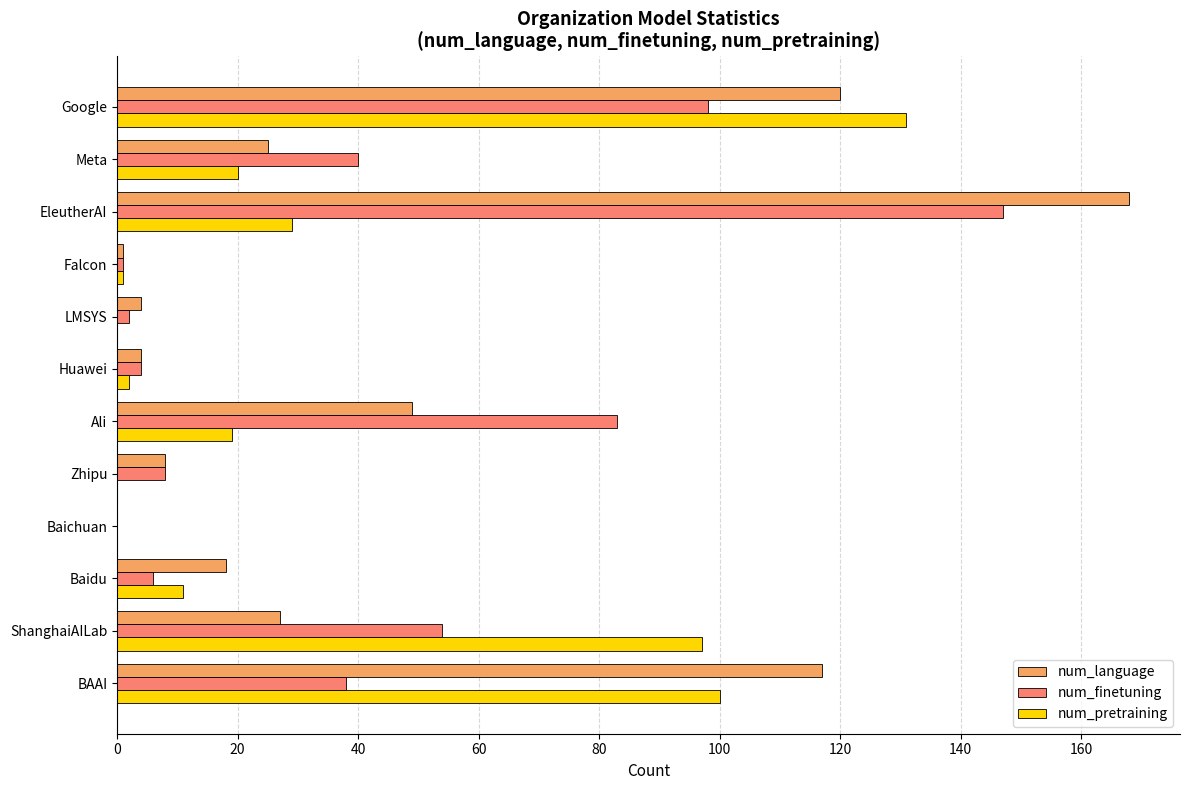

What is the sum of all num_pretraining values?

410